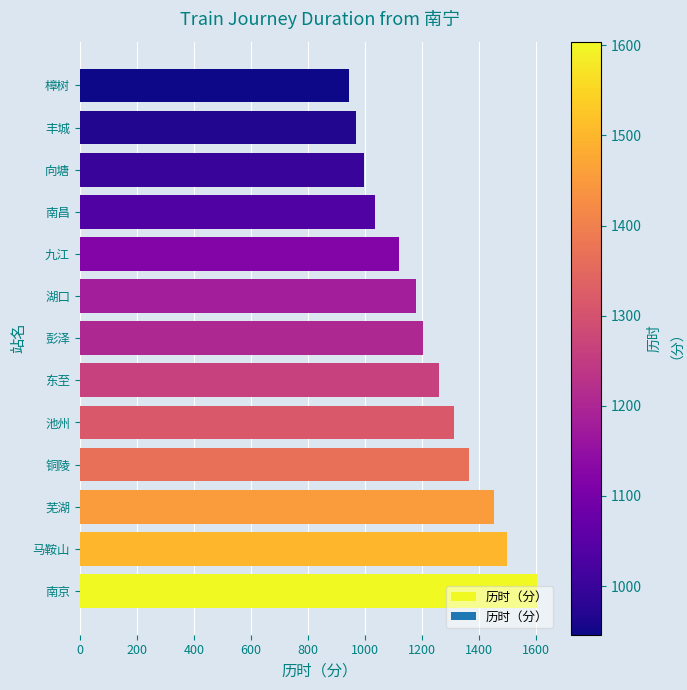

How many bars are there in total?

13